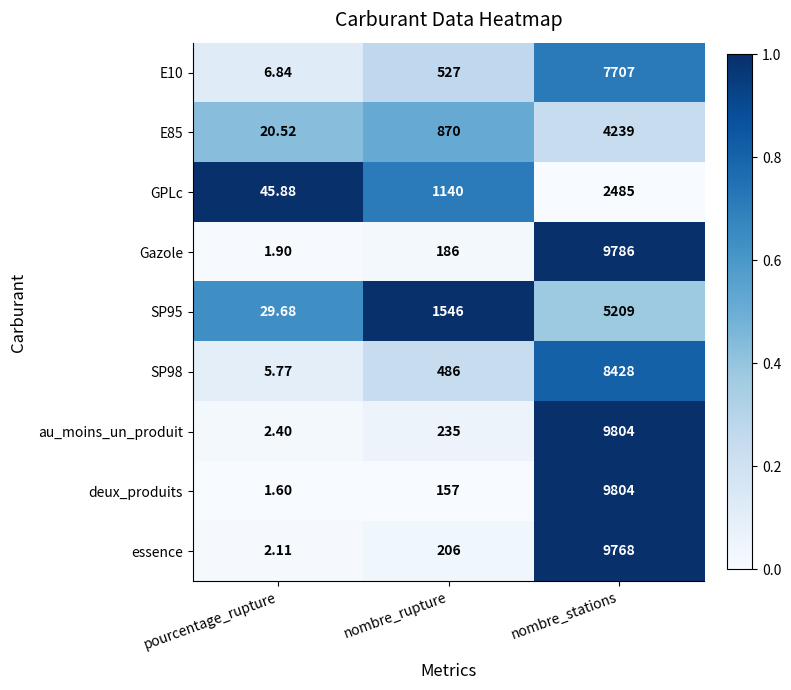

Which series has the largest range (max minus min)?

deux_produits